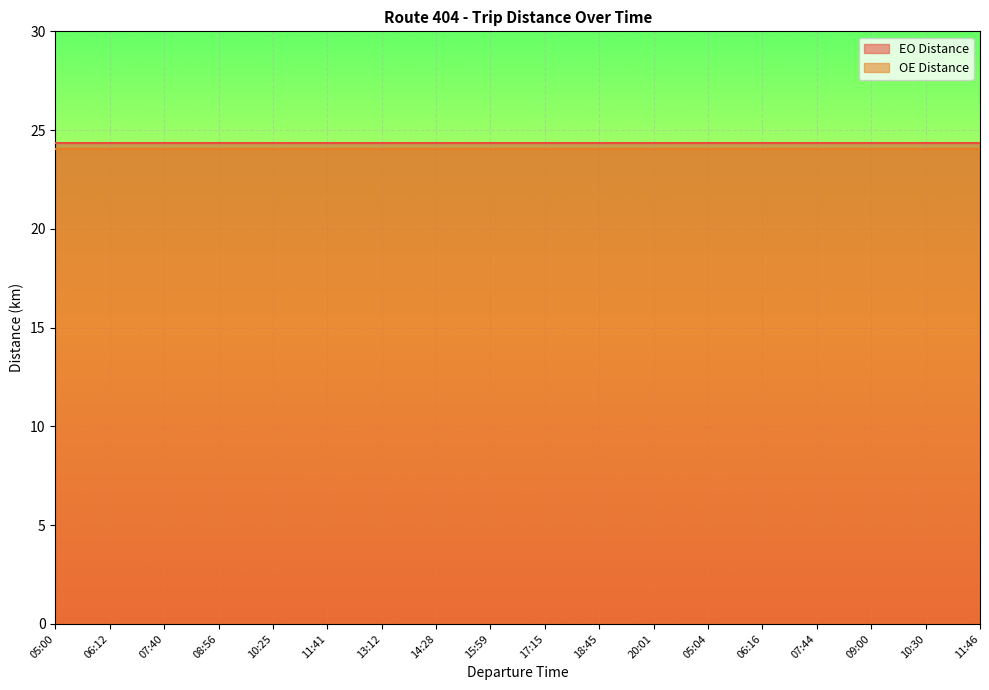

What is the greatest value displayed?

24.4